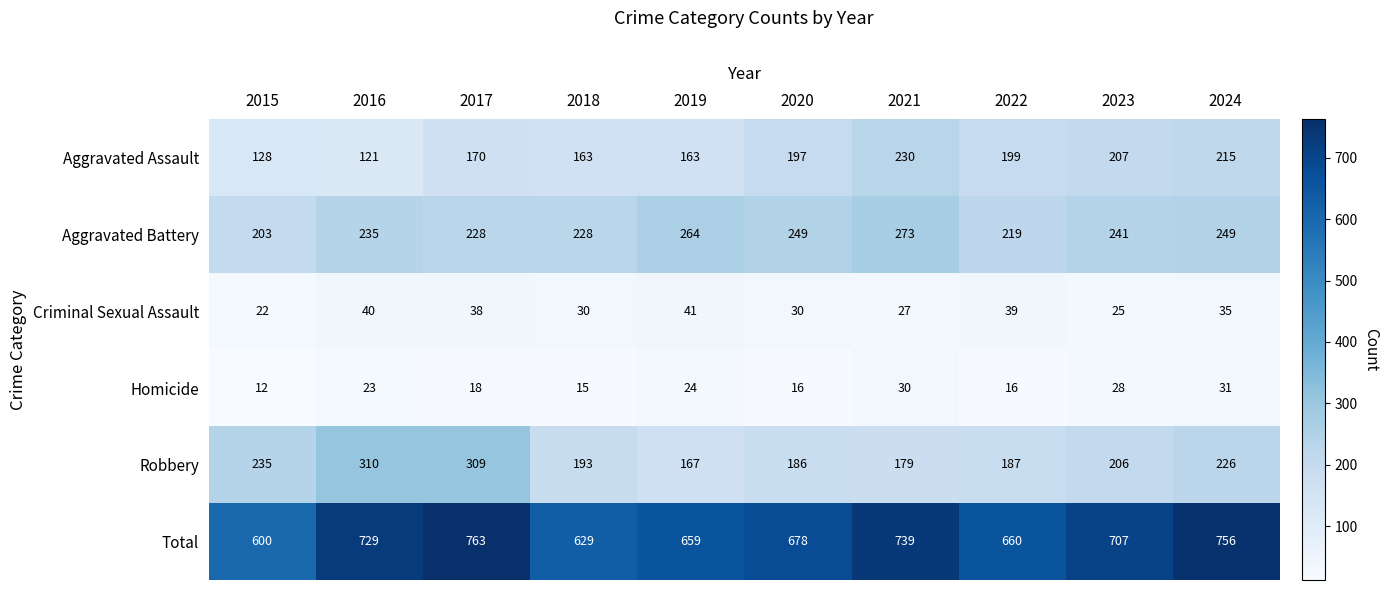

At which label does Criminal Sexual Assault first exceed 35?

2016